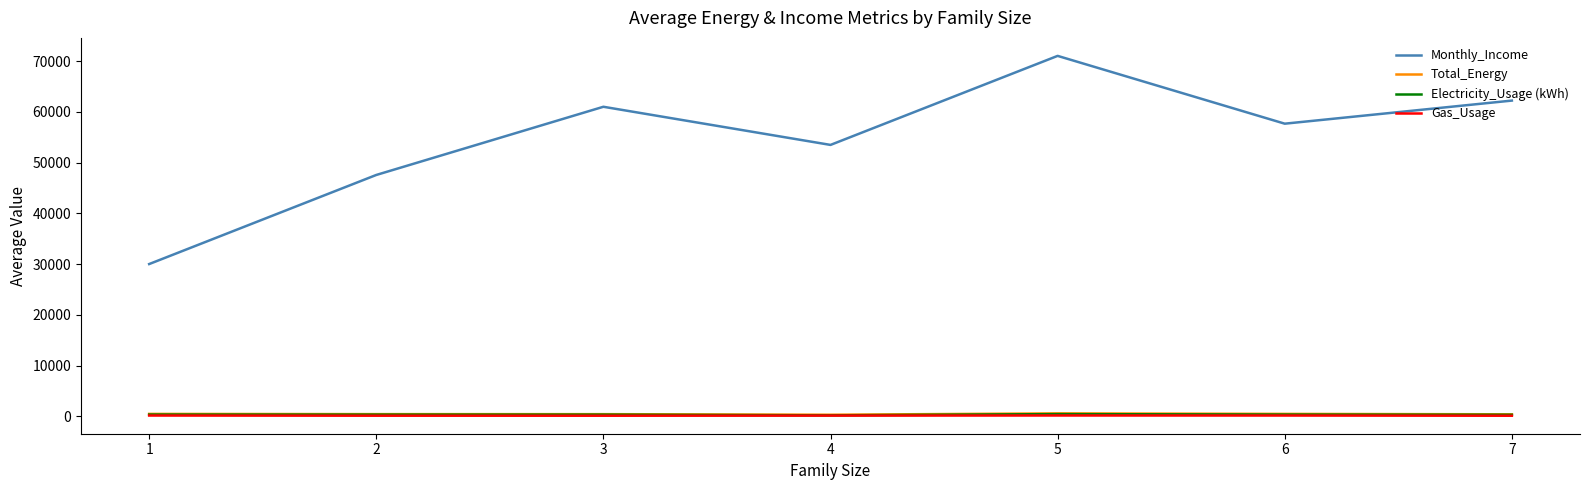

What is the sum of all Monthly_Income values?

383134